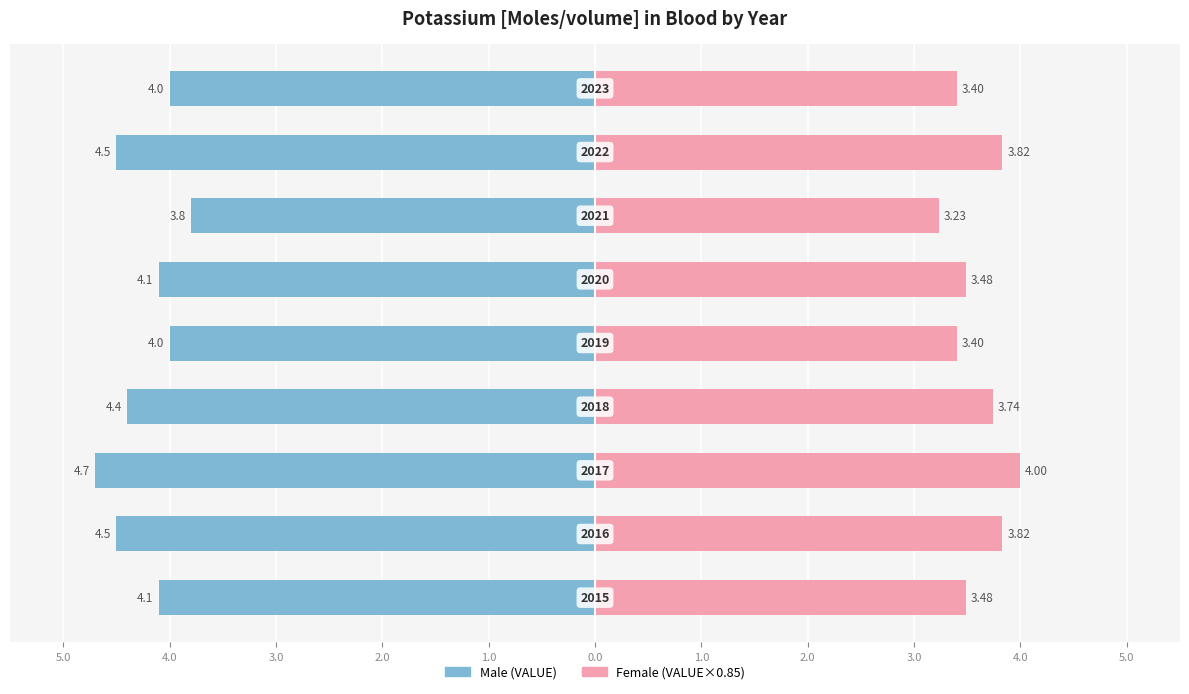

What are all the series names shown in the legend?

Male, Female